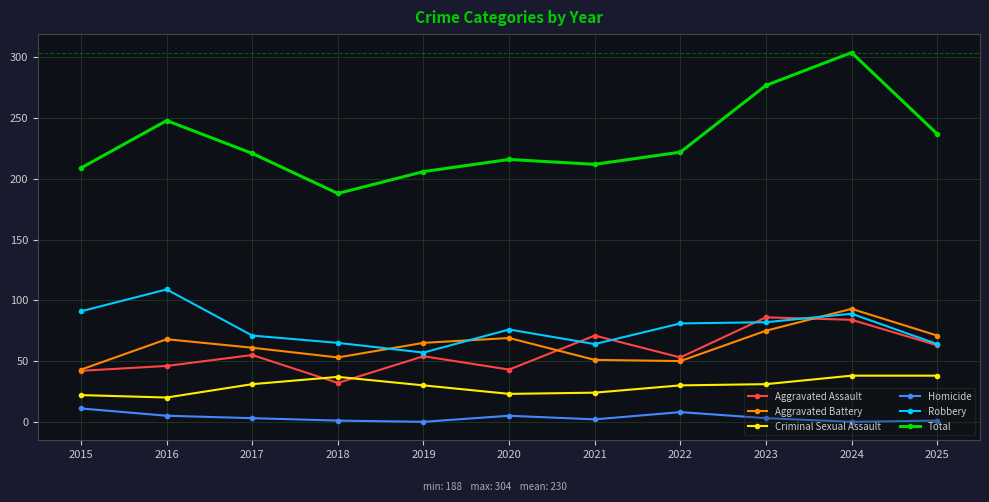

What are all the series names shown in the legend?

Aggravated Assault, Aggravated Battery, Criminal Sexual Assault, Homicide, Robbery, Total